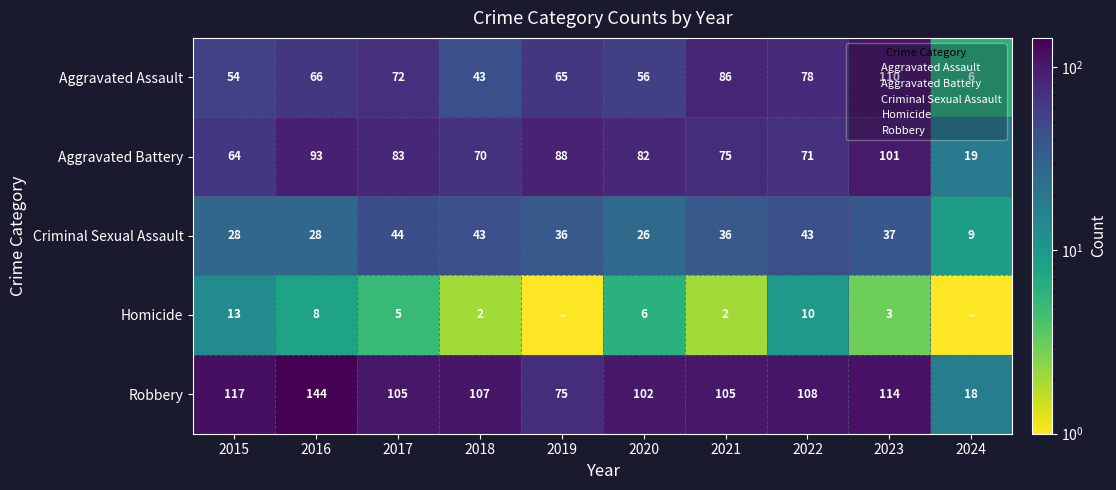

Count the number of categories in the chart.

10